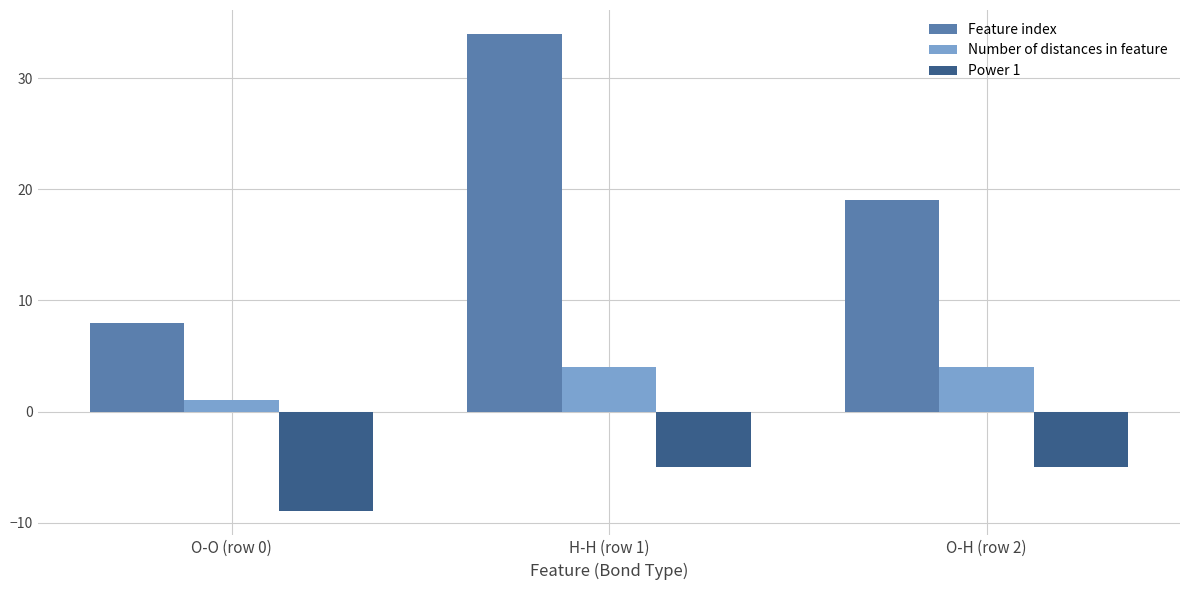

True or false: Number of distances in feature has a value of 4 at O-H (row 2).

True